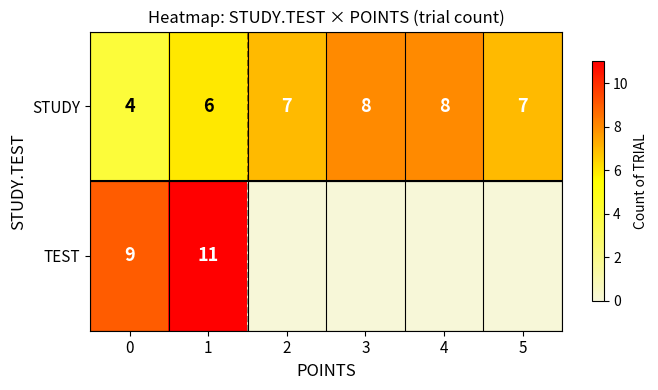

What is the maximum value for STUDY?

8